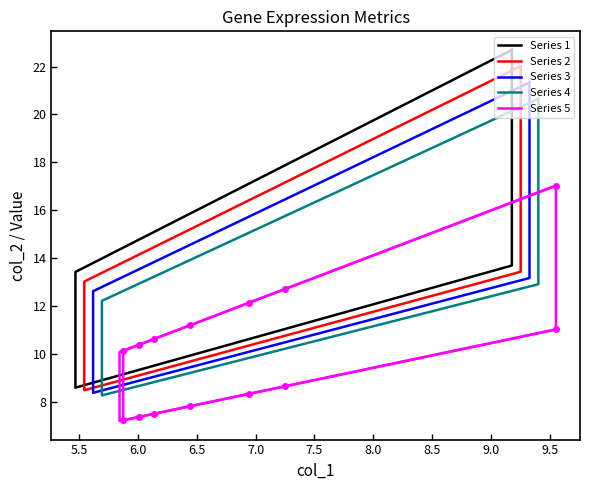

The col_2 series shows 24.4 at CEACAM16. True or false?

False